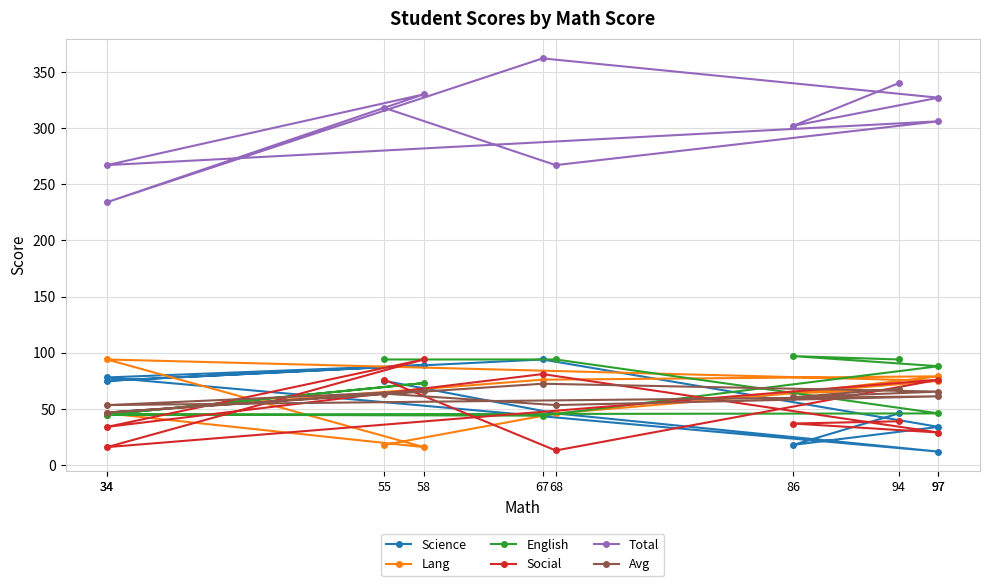

List the labels in order of Total value, largest first.

67, 94, 58, 97, 55, 97, 86, 68, 34, 34